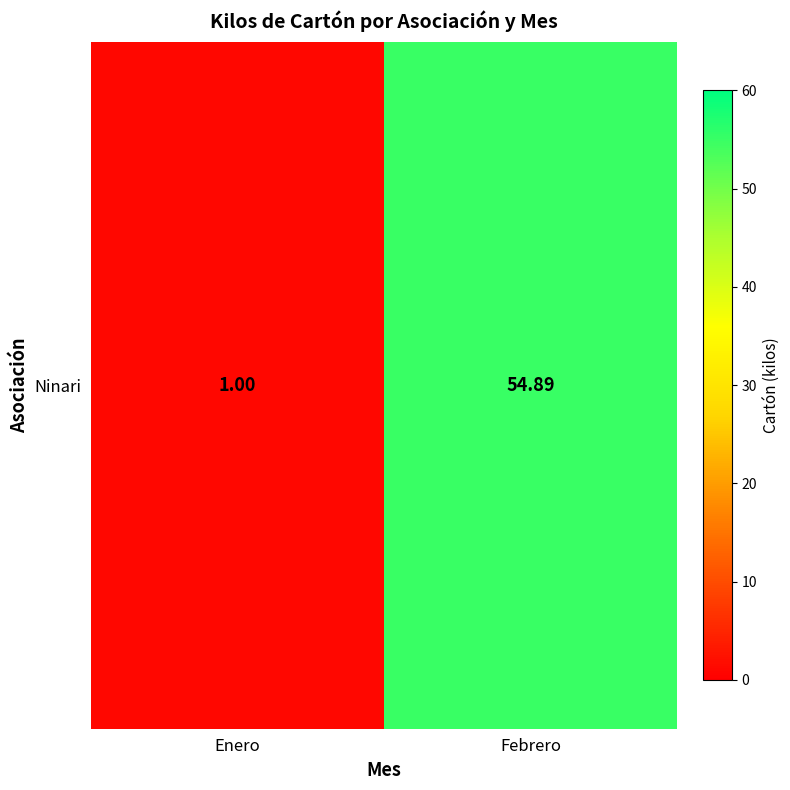

The chart shows a value of 0.7 at Enero. True or false?

False